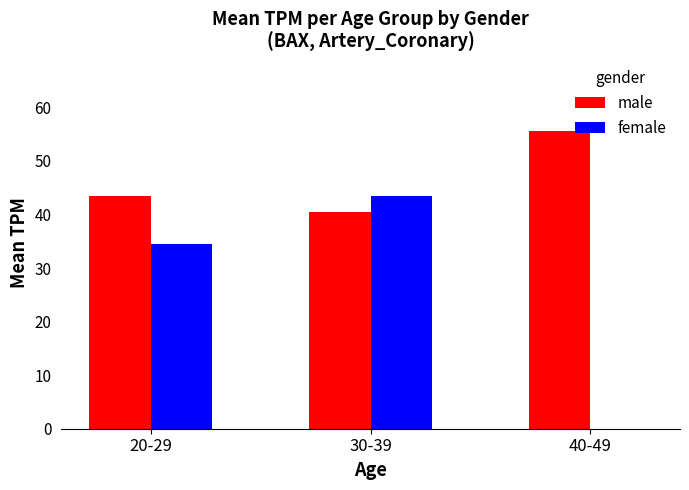

Reading right to left, transcribe all the data shown in this chart.

male: 55.6	40.5	43.5
female: 0.0	43.5	34.5